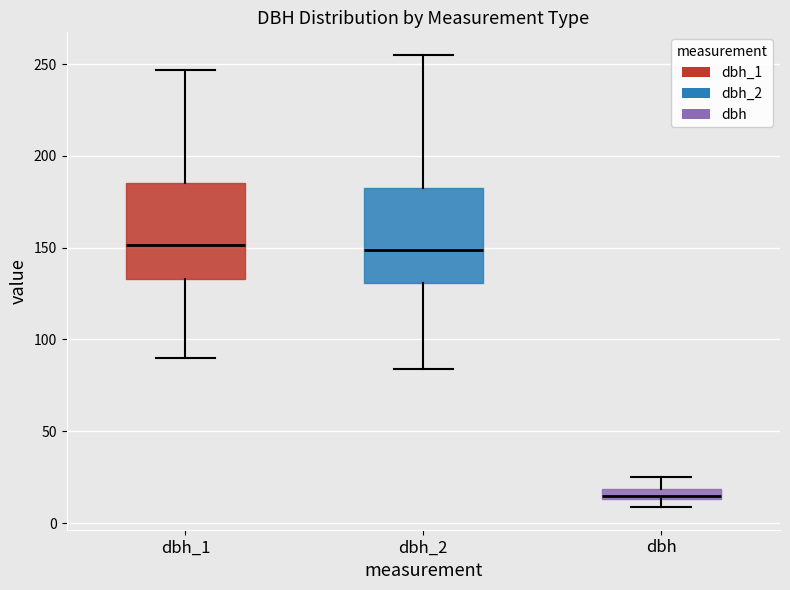

Which box's median line is the lowest?

dbh